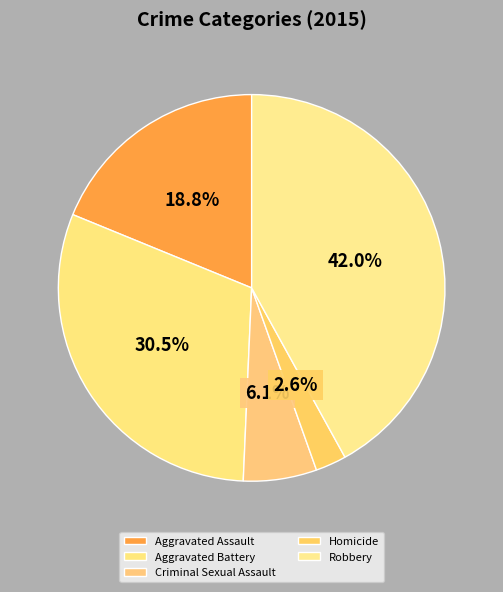

Is there a majority slice in this chart?

No